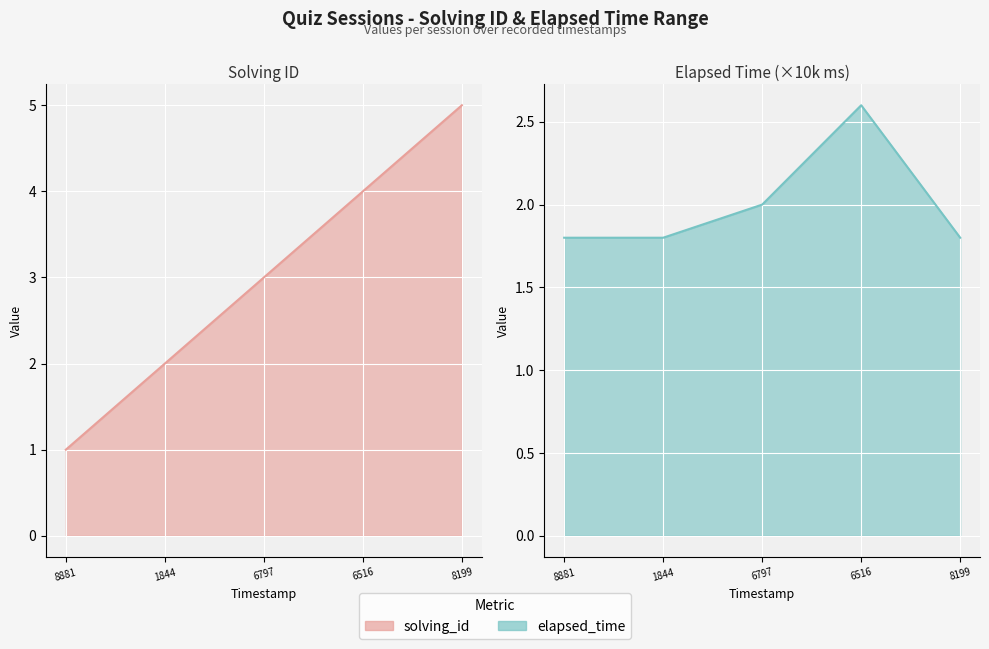

At 1844, list the series in order from largest to smallest.

solving_id, elapsed_time